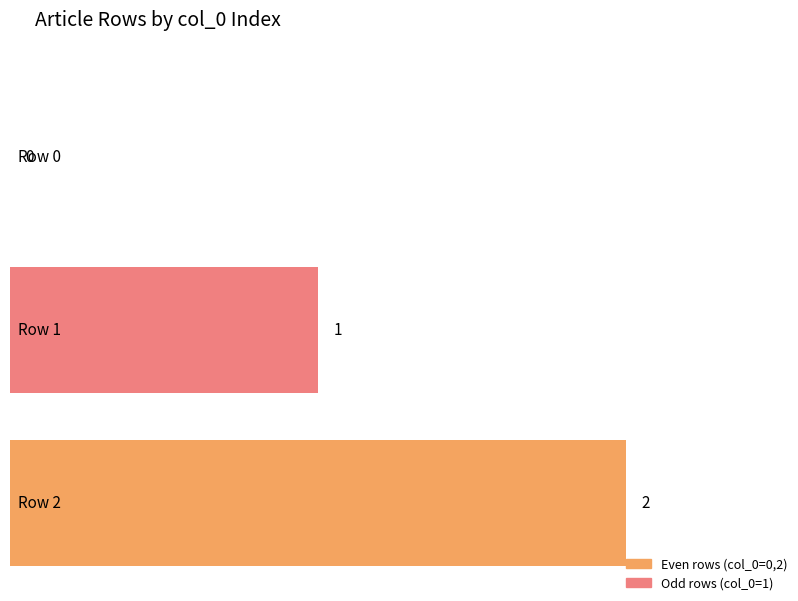

What is the value of the 3rd bar from the left?

2